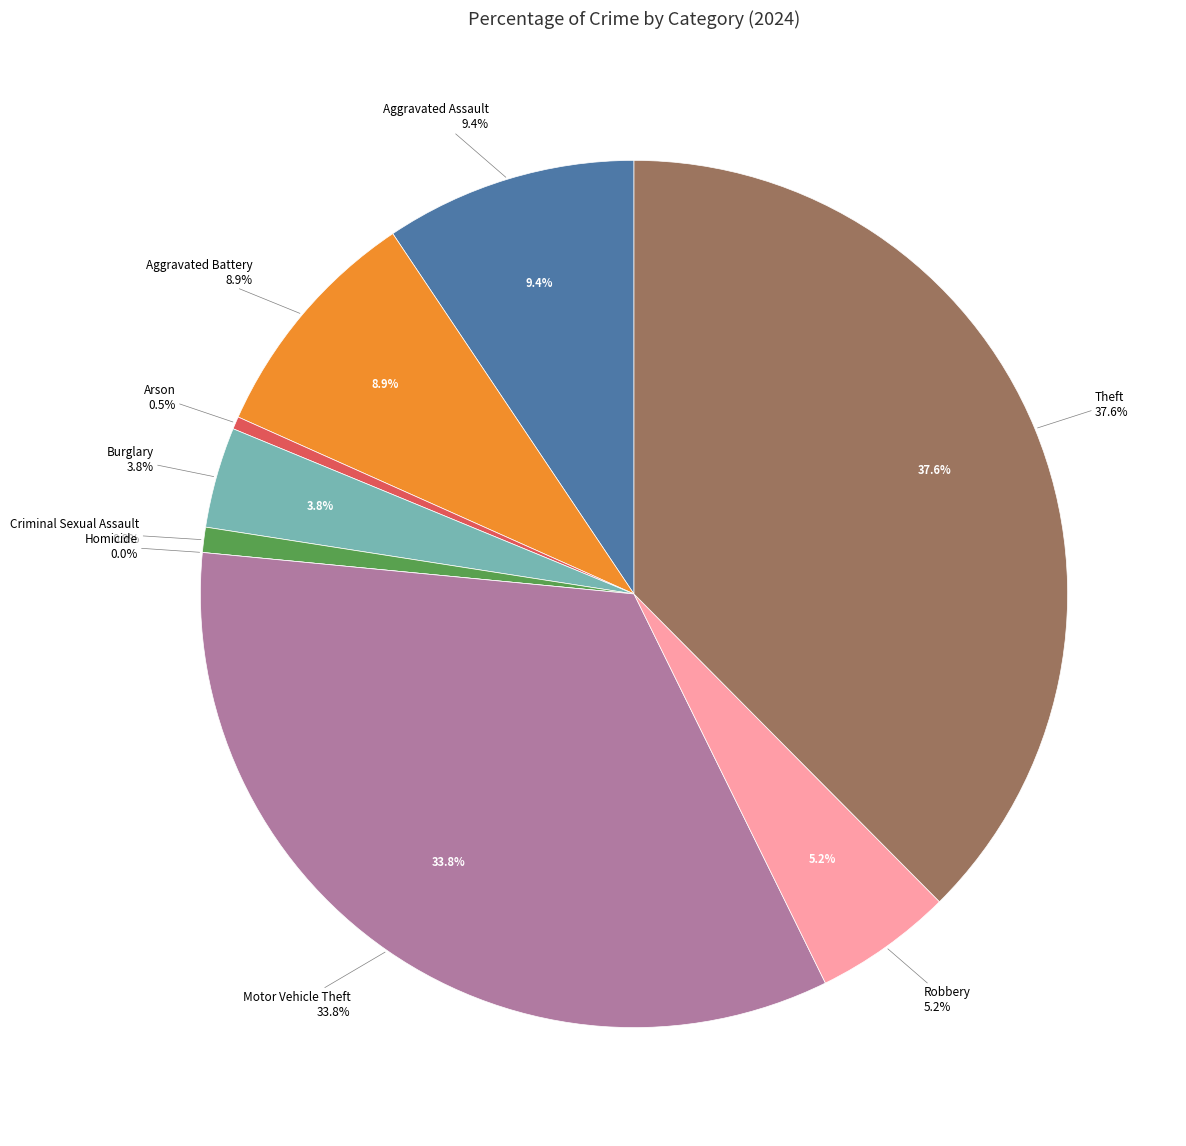

The Robbery slice represents 13% of the pie. True or false?

False